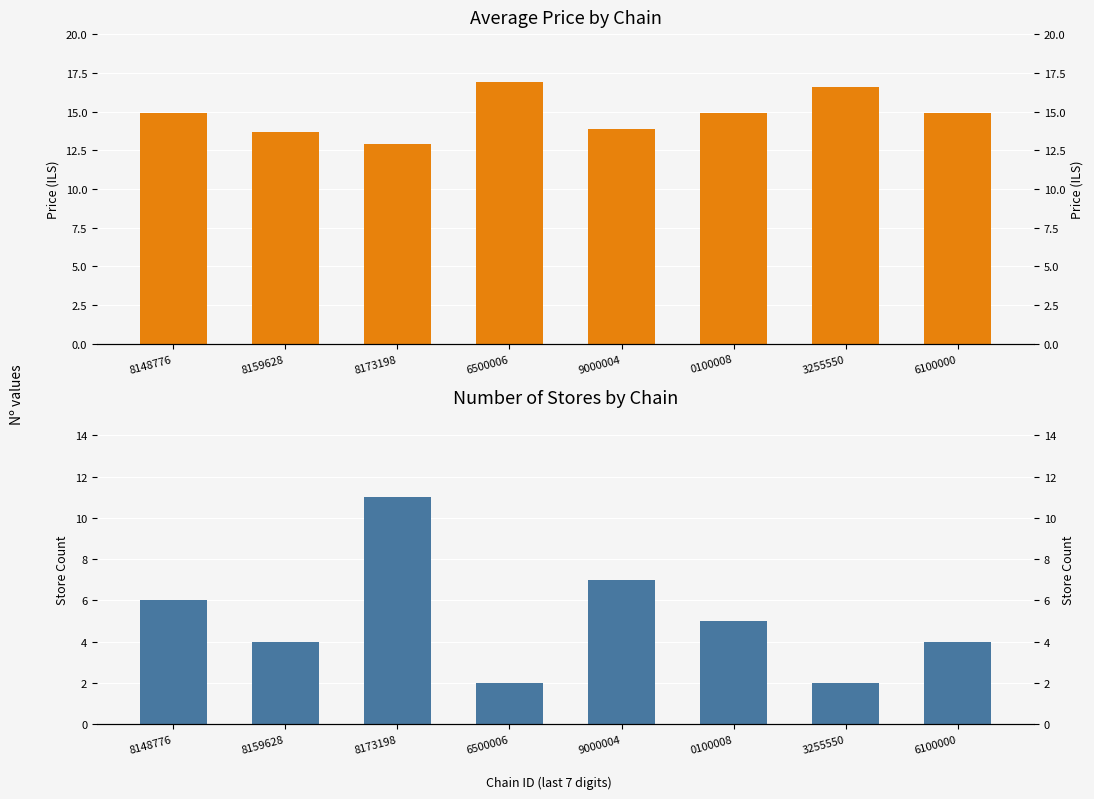

Rank the series by their average value, from lowest to highest.

Store Count, Avg Price